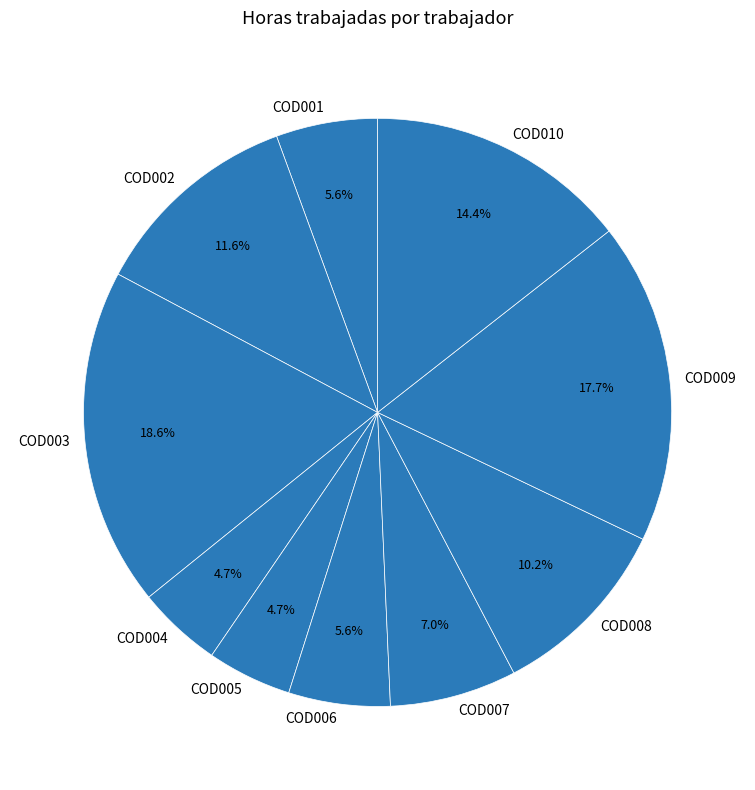

Does COD010 account for over 50% of the chart?

No